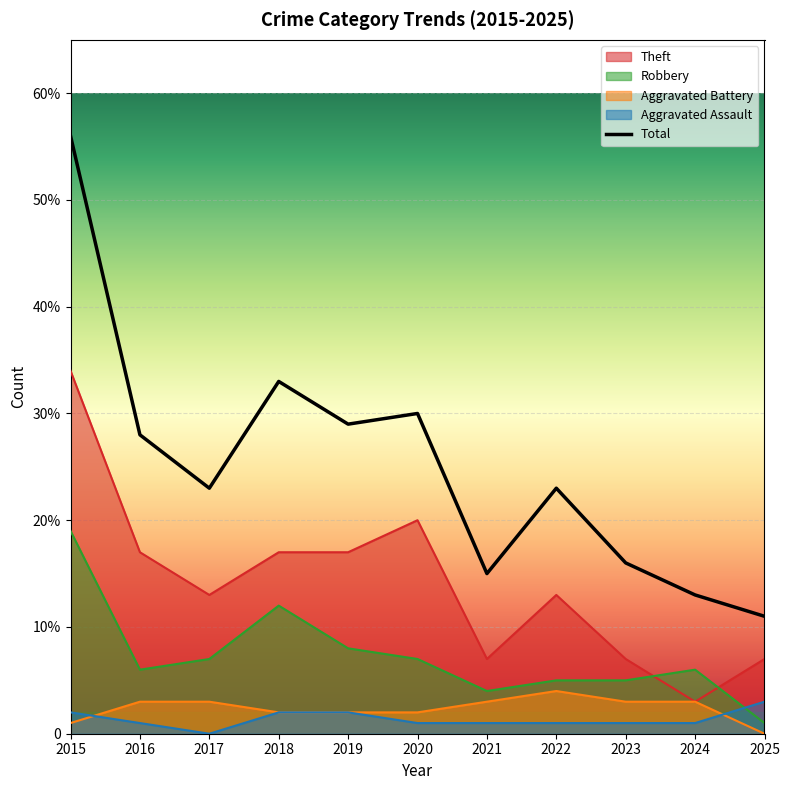

At which category does Robbery reach its first local valley?

2016